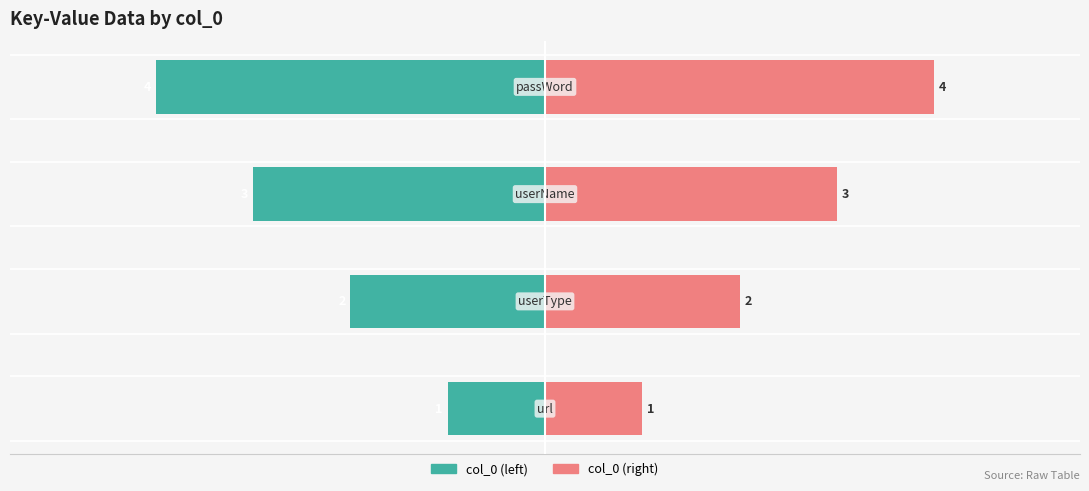

What is the value of the col_0 (right) bar at the 1st from the left?

1